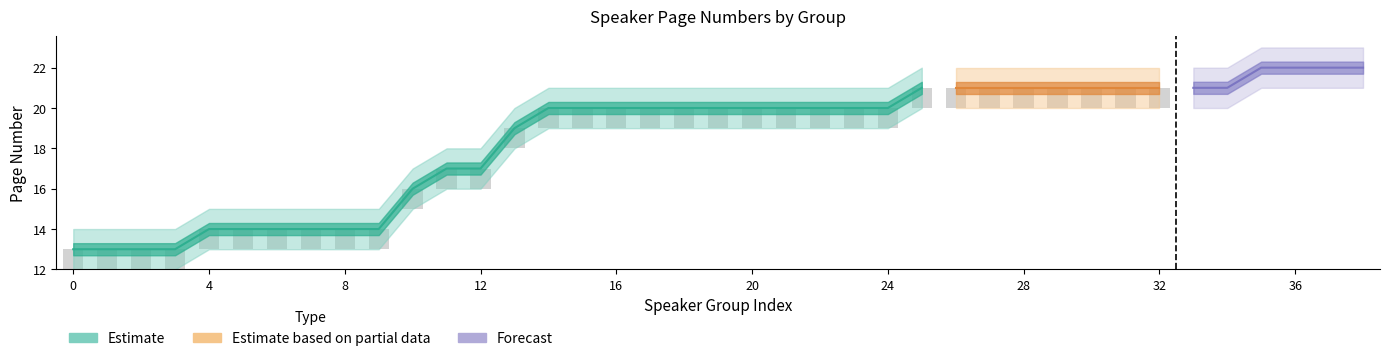

Which has a higher value, 14 or 12?

14